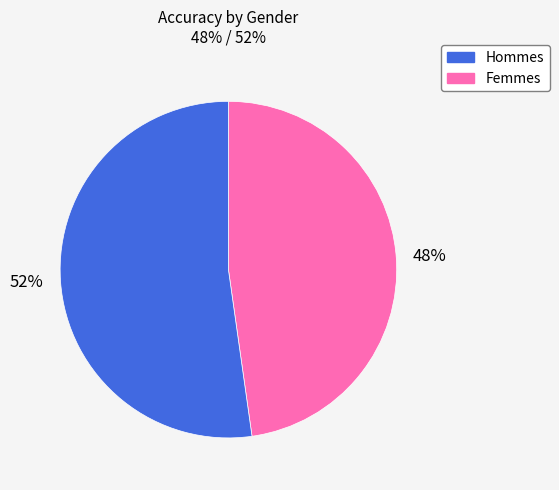

What percentage is the 48% slice, to the nearest percent?

48%